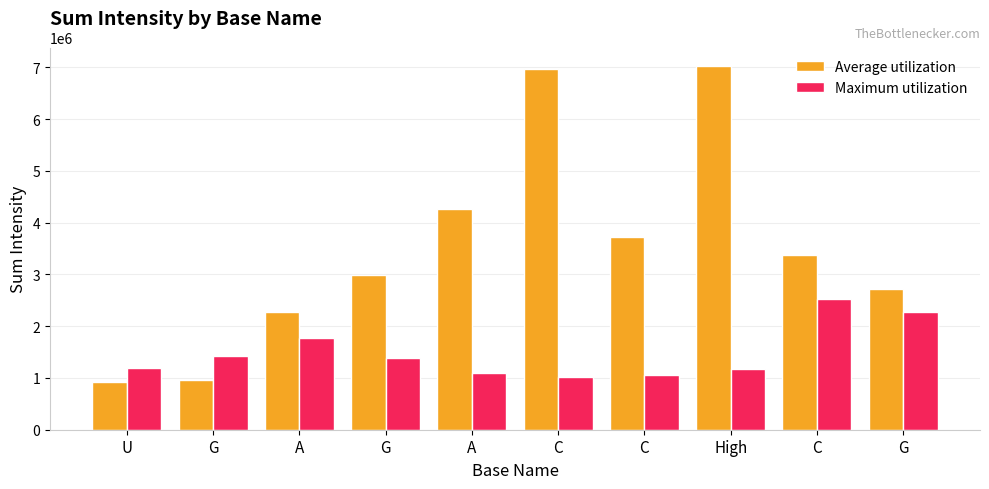

What are all the series names shown in the legend?

Average utilization, Maximum utilization